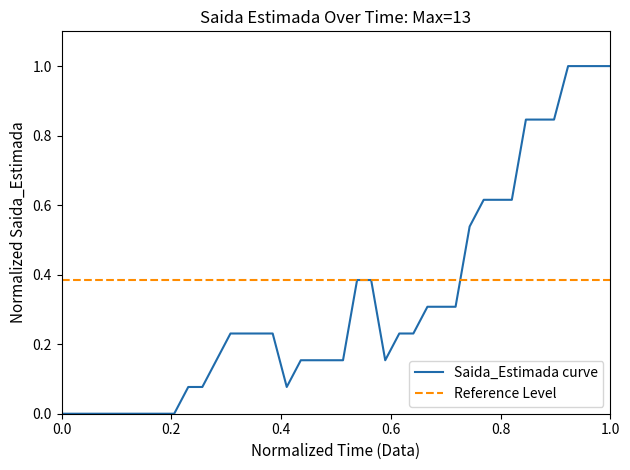

How many interior local valleys (lower than both neighbors) does the data have?

2